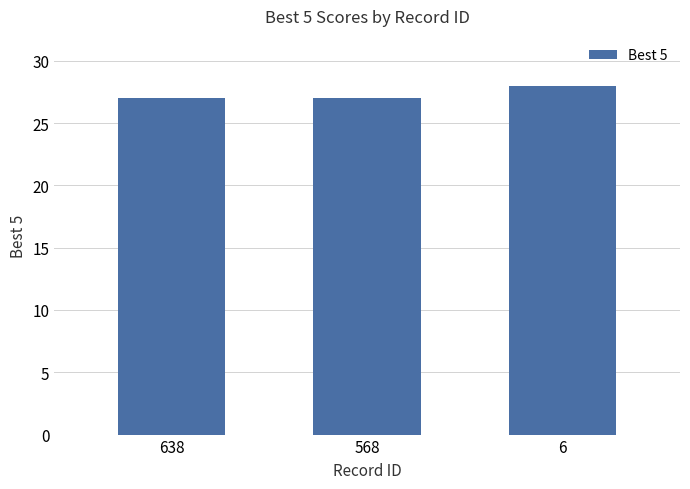

What is the value of the 3rd bar from the left?

28